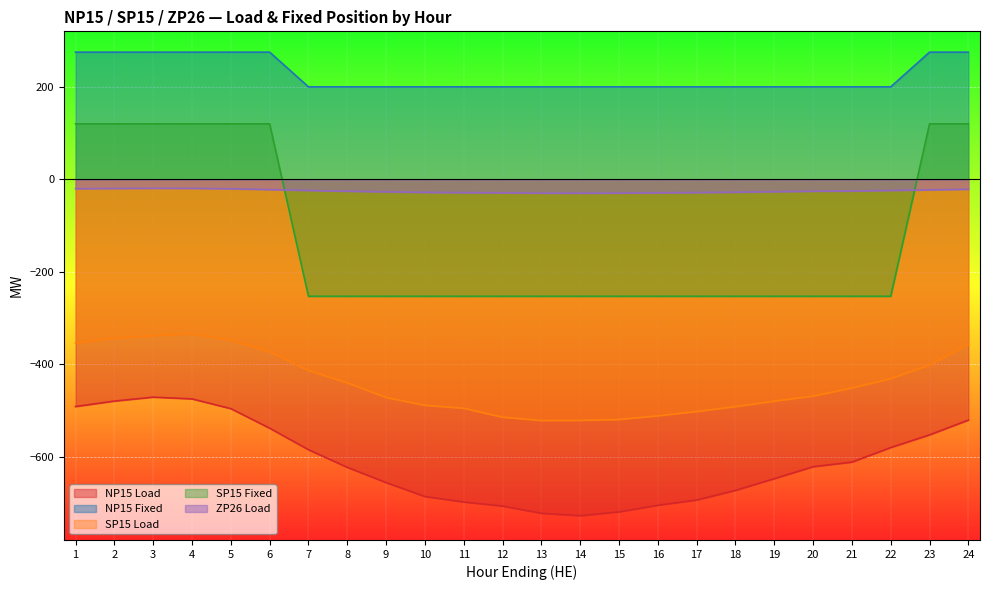

What is the difference between the maximum and minimum values in the SP15 Load series?

187.3